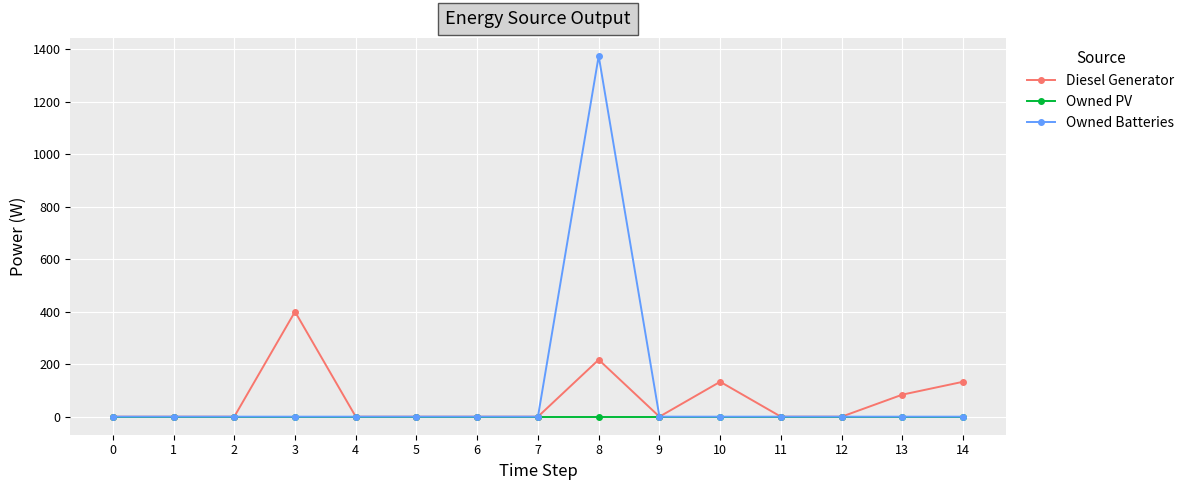

Count the number of data series in this chart.

3